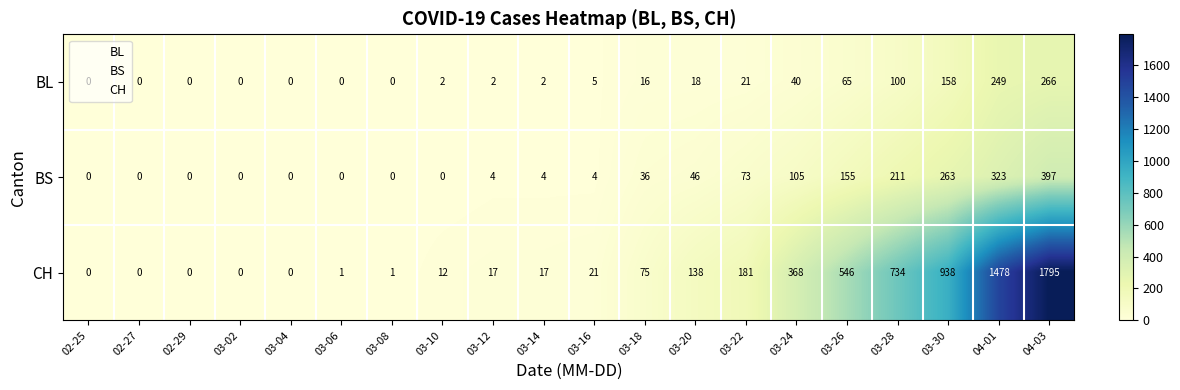

Between 03-20 and 04-01, which series saw the biggest shift?

CH